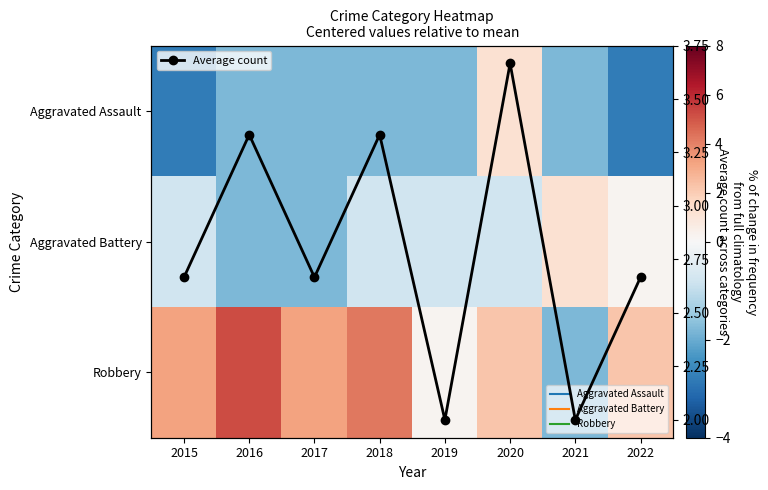

What is the sum of all Average count values?

22.3